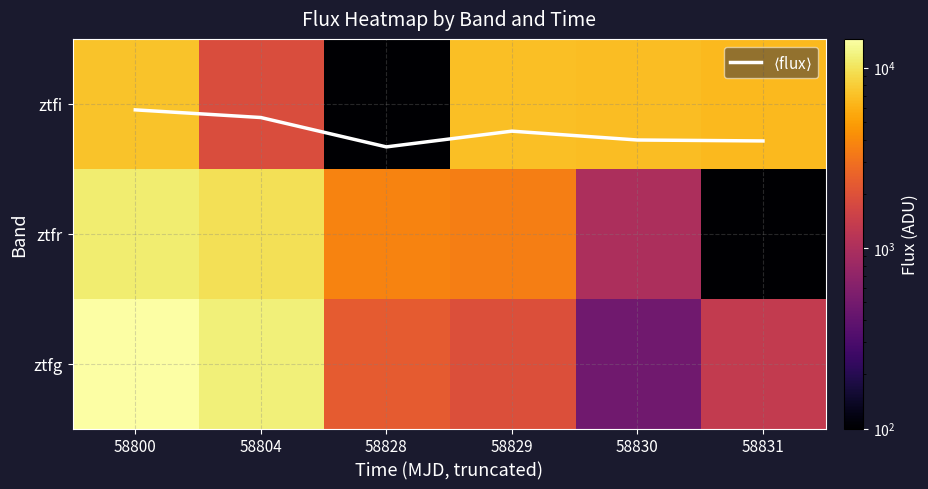

The ztfr series shows 11194.2 at 58800. True or false?

True